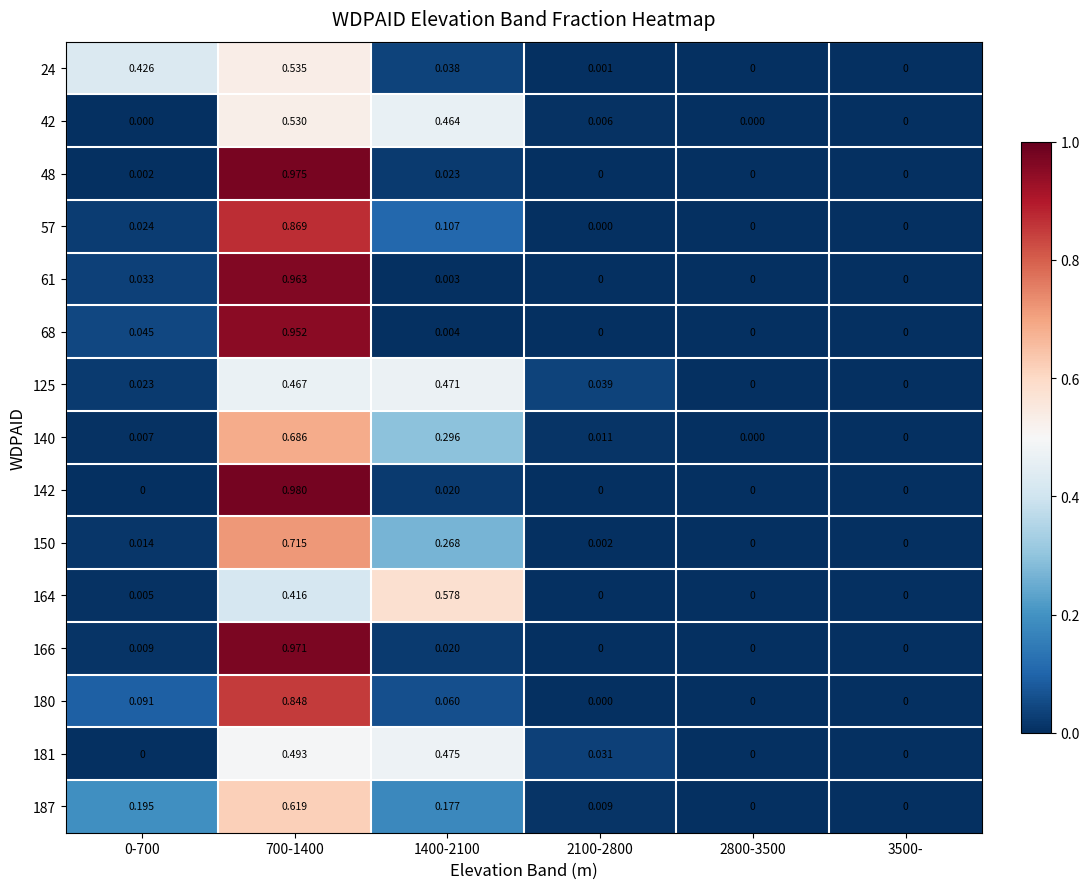

Is the value of 24 at 700-1400 greater than the value of 57 at 0-700?

Yes